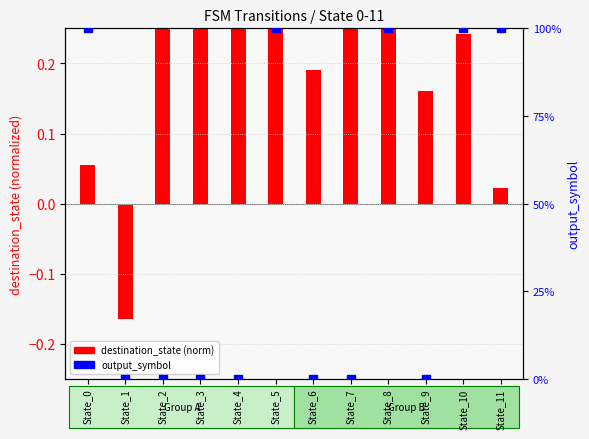

Which series has the largest total across all categories?

output_symbol